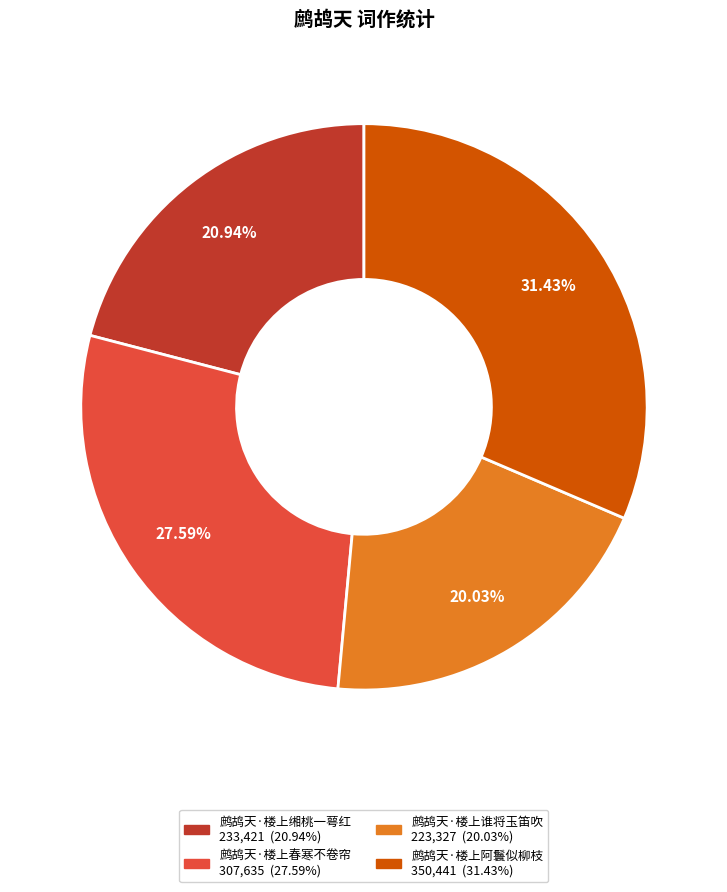

To the nearest percent, what percentage of the pie is 鹧鸪天·楼上谁将玉笛吹?

20%